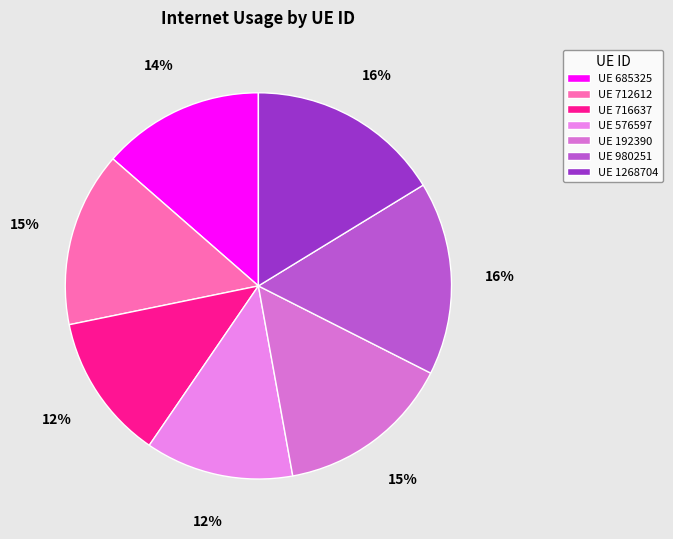

To the nearest percent, what is the average slice percentage?

14%